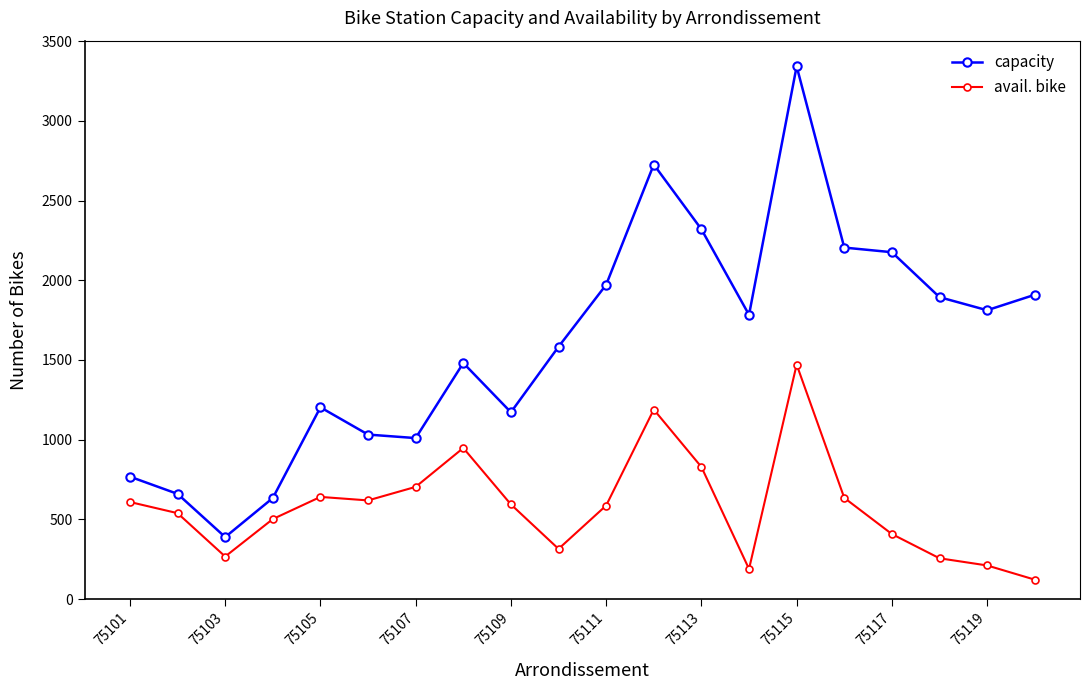

How many values in the capacity series are below 1783?

10